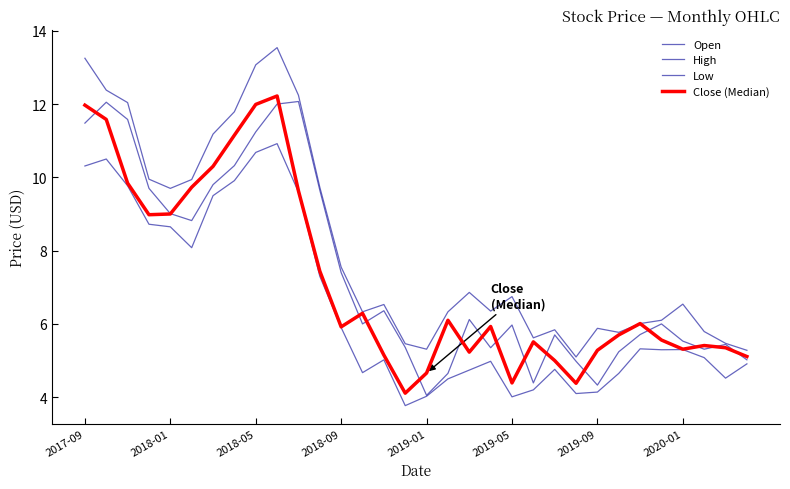

Reading left to right, what are all the values shown in this chart?

Open: 11.5	12.1	11.6	9.7	9.0	8.8	9.8	10.3	11.2	12.0	12.1	9.7	7.4	6.0	6.4	5.4	4.0	4.7	6.1	5.3	6.0	4.4	5.7	5.0	4.3	5.2	5.7	6.0	5.5	5.3	5.4	5.0
High: 13.2	12.4	12.0	9.9	9.7	9.9	11.2	11.8	13.1	13.5	12.2	9.7	7.5	6.3	6.5	5.5	5.3	6.3	6.9	6.3	6.7	5.6	5.8	5.1	5.9	5.8	6.0	6.1	6.5	5.8	5.5	5.3
Low: 10.3	10.5	9.8	8.7	8.7	8.1	9.5	9.9	10.7	10.9	9.6	7.3	5.9	4.7	5.0	3.8	4.0	4.5	4.7	5.0	4.0	4.2	4.8	4.1	4.1	4.7	5.3	5.3	5.3	5.1	4.5	4.9
Close (Median): 12.0	11.6	9.8	9.0	9.0	9.7	10.3	11.2	12.0	12.2	9.6	7.4	5.9	6.3	5.2	4.1	4.7	6.1	5.2	5.9	4.4	5.5	5.0	4.4	5.3	5.7	6.0	5.6	5.3	5.4	5.3	5.1